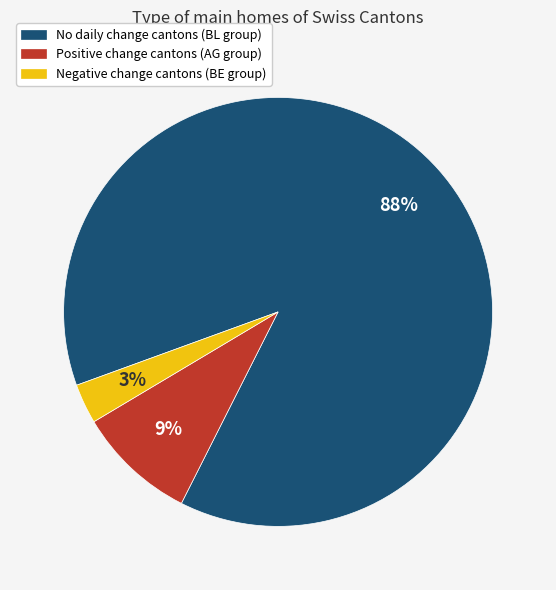

To the nearest percent, what is the difference between the largest and smallest slice percentages?

85%